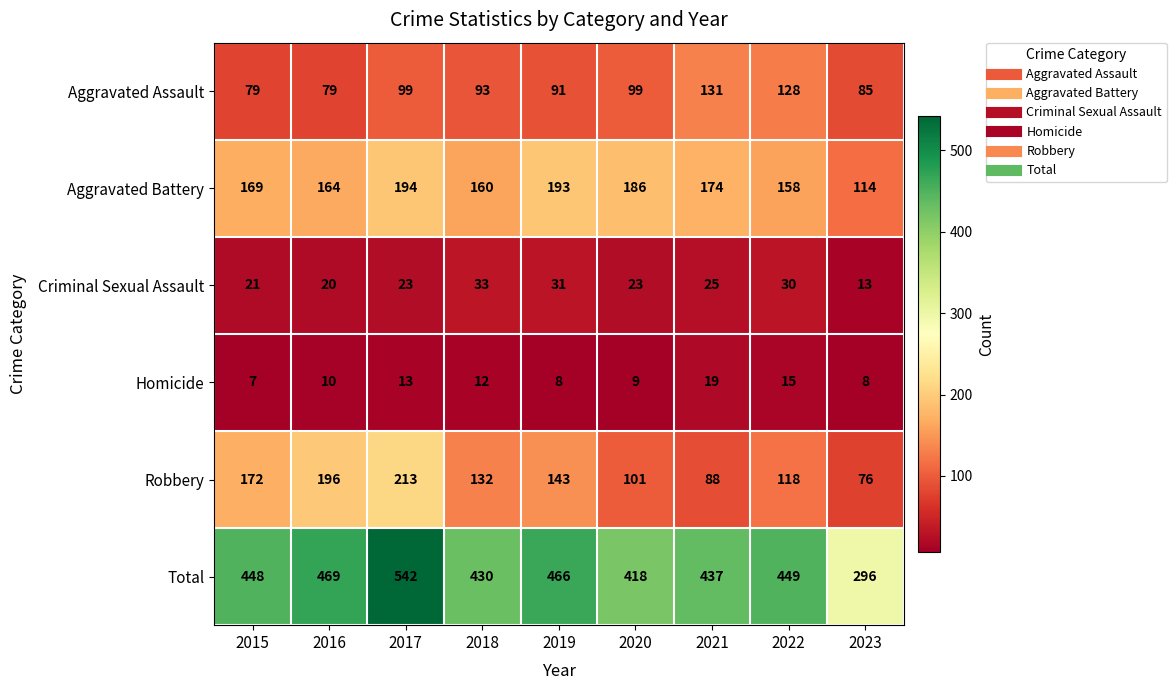

At 2017, list the series in order from largest to smallest.

Total, Robbery, Aggravated Battery, Aggravated Assault, Criminal Sexual Assault, Homicide